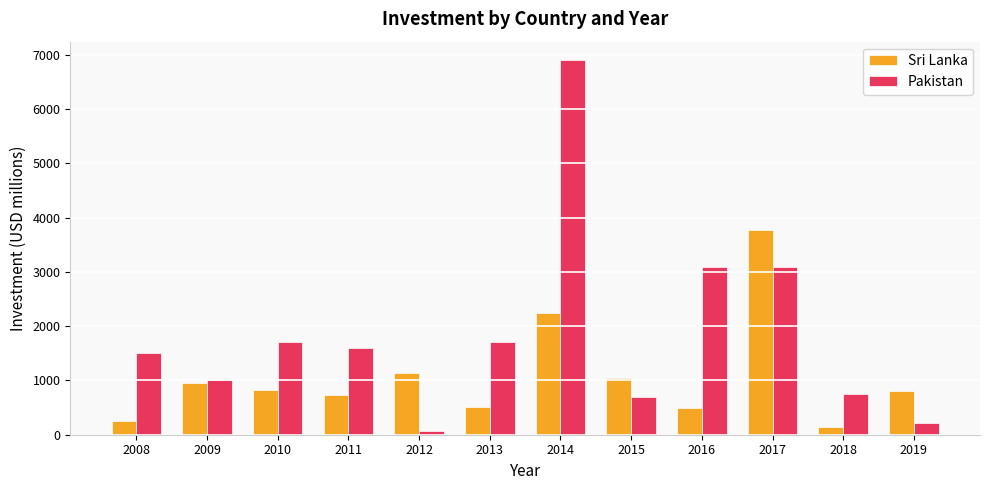

At which category does the chart reach its minimum across all series?

2012